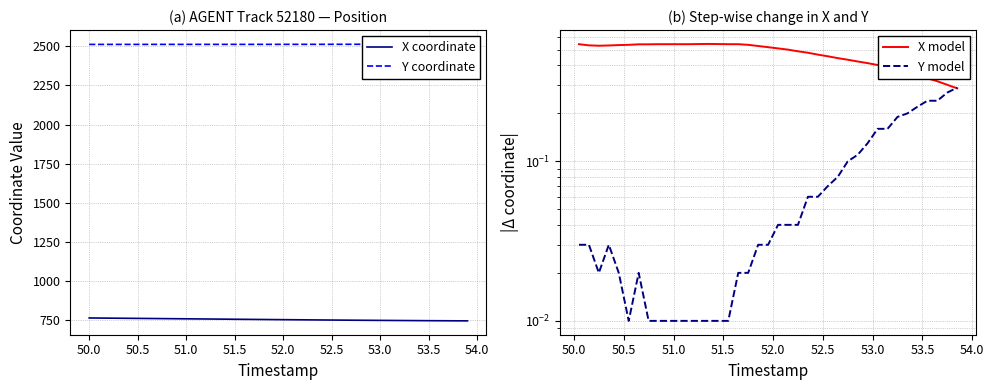

What is the smallest value displayed?

746.8